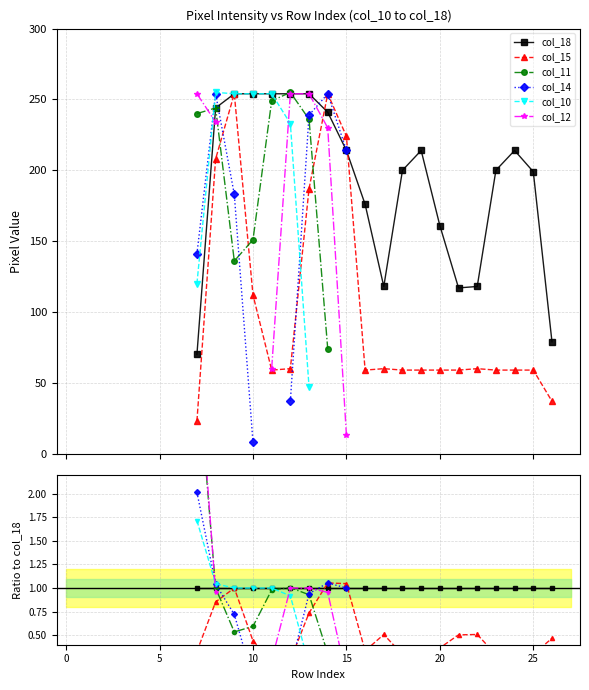

True or false: col_15 has more than 0 points higher than both neighbors.

True